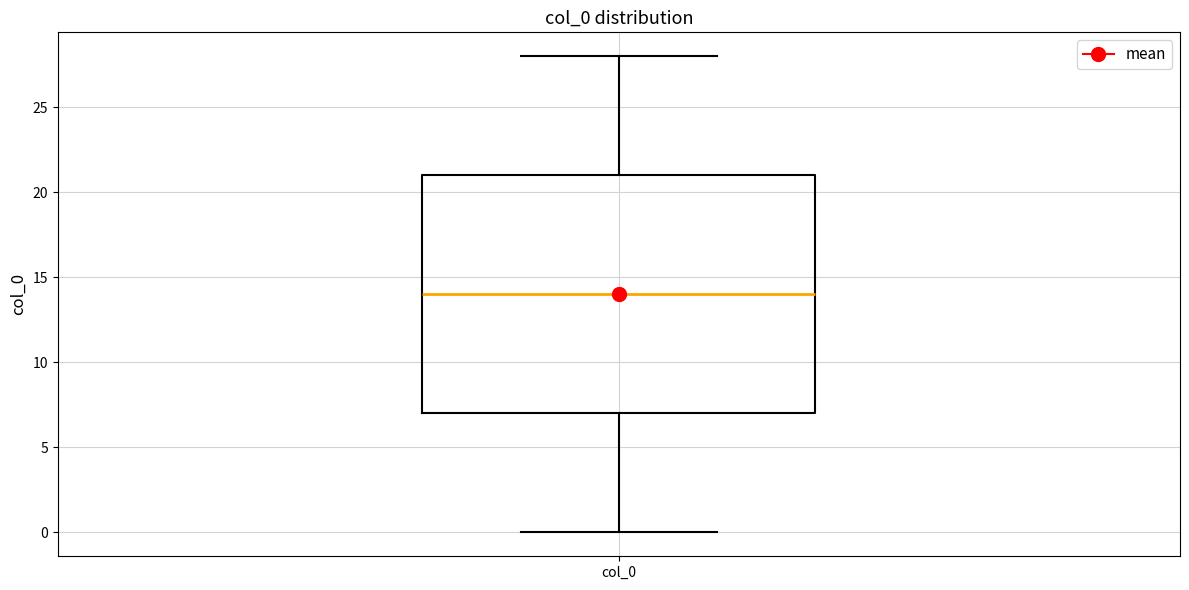

Read this box plot against the y-axis: the position of the median line, the range covered by the box, and the ends of both whiskers. The values are not printed on the chart, so give them approximately, as read against the axis.

median 14, box 7 to 21, whiskers 0 to 28